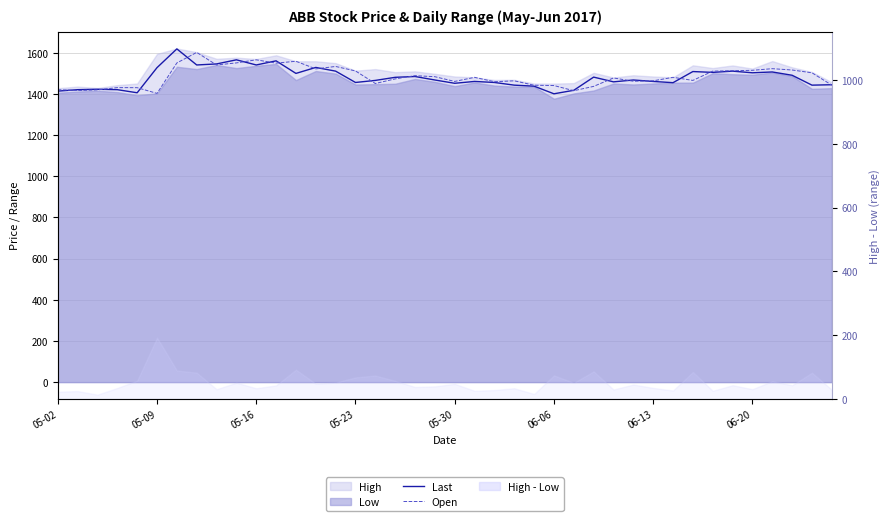

What is the value of the Last point at the 19th from the left?

1484.0